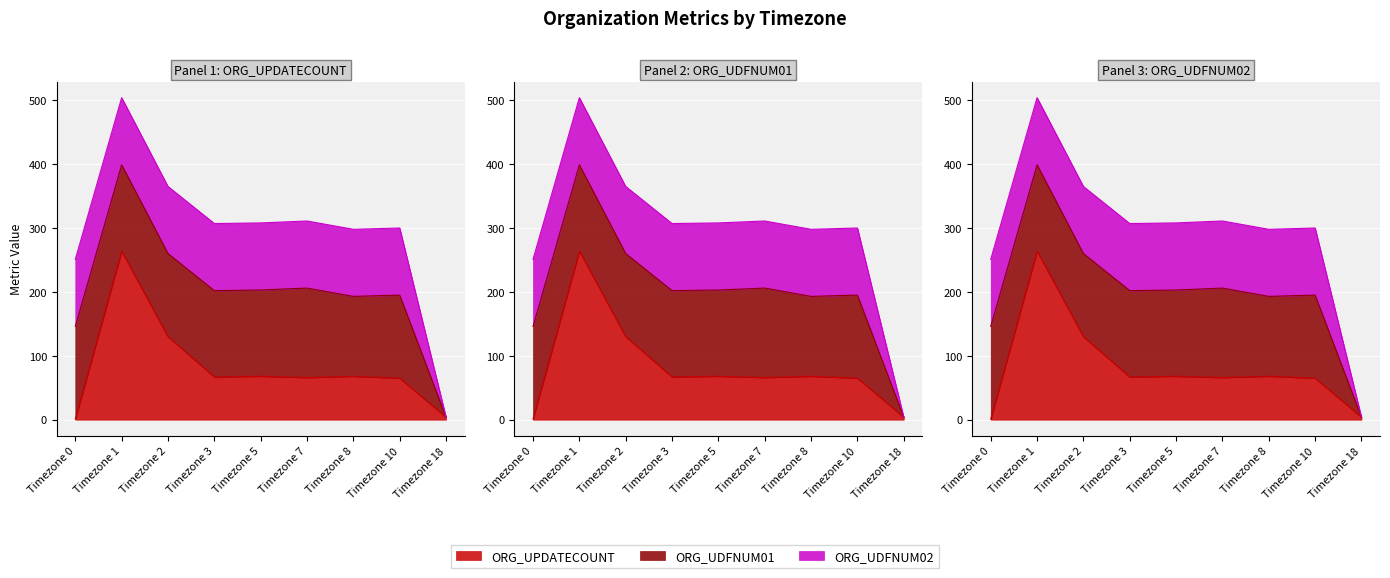

What is the average value of the ORG_UDFNUM01 series?

119